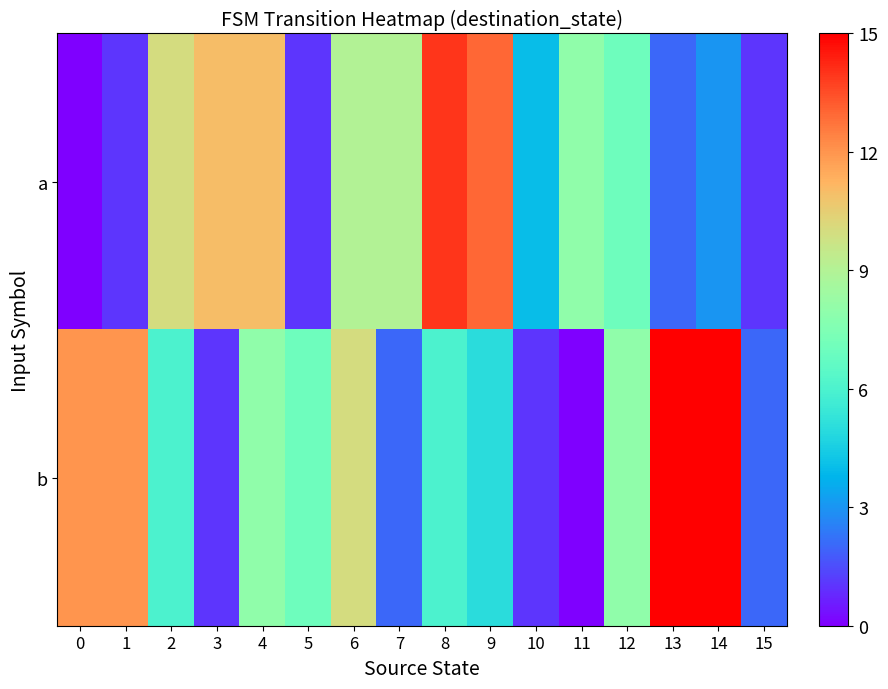

Which series changed the most between 0 and 7?

b